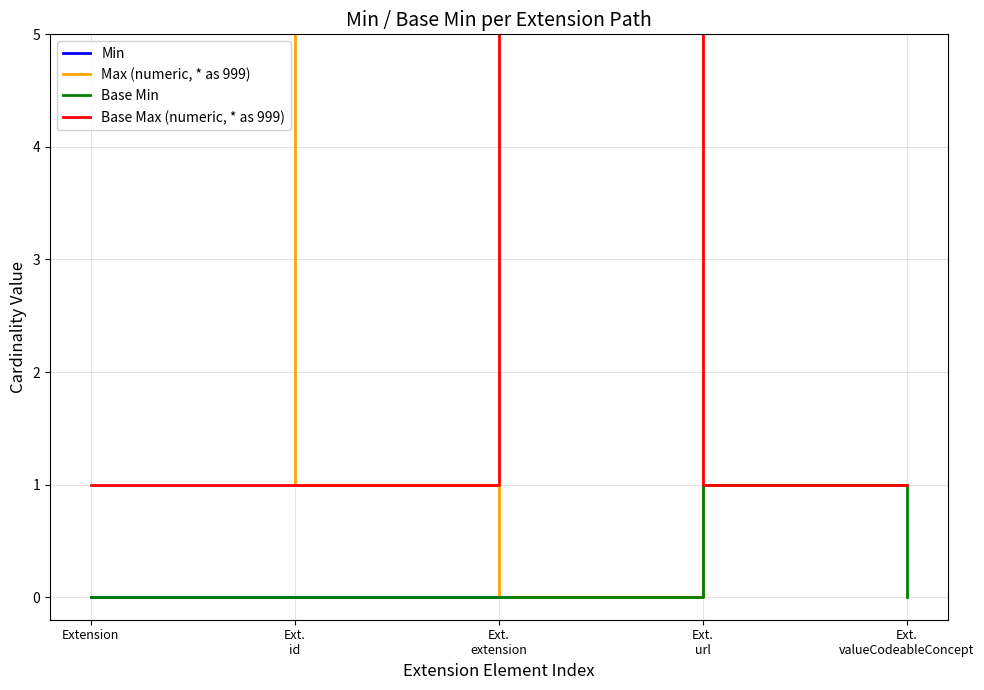

True or false: Min and Base Min cross at least once.

False